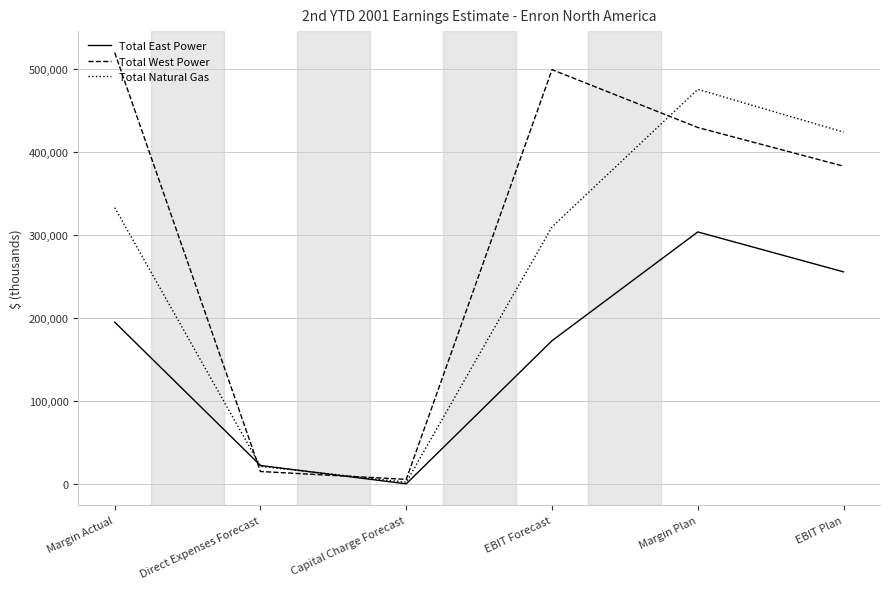

Between which two adjacent categories do Total East Power and Total West Power first intersect?

Margin Actual and Direct Expenses Forecast